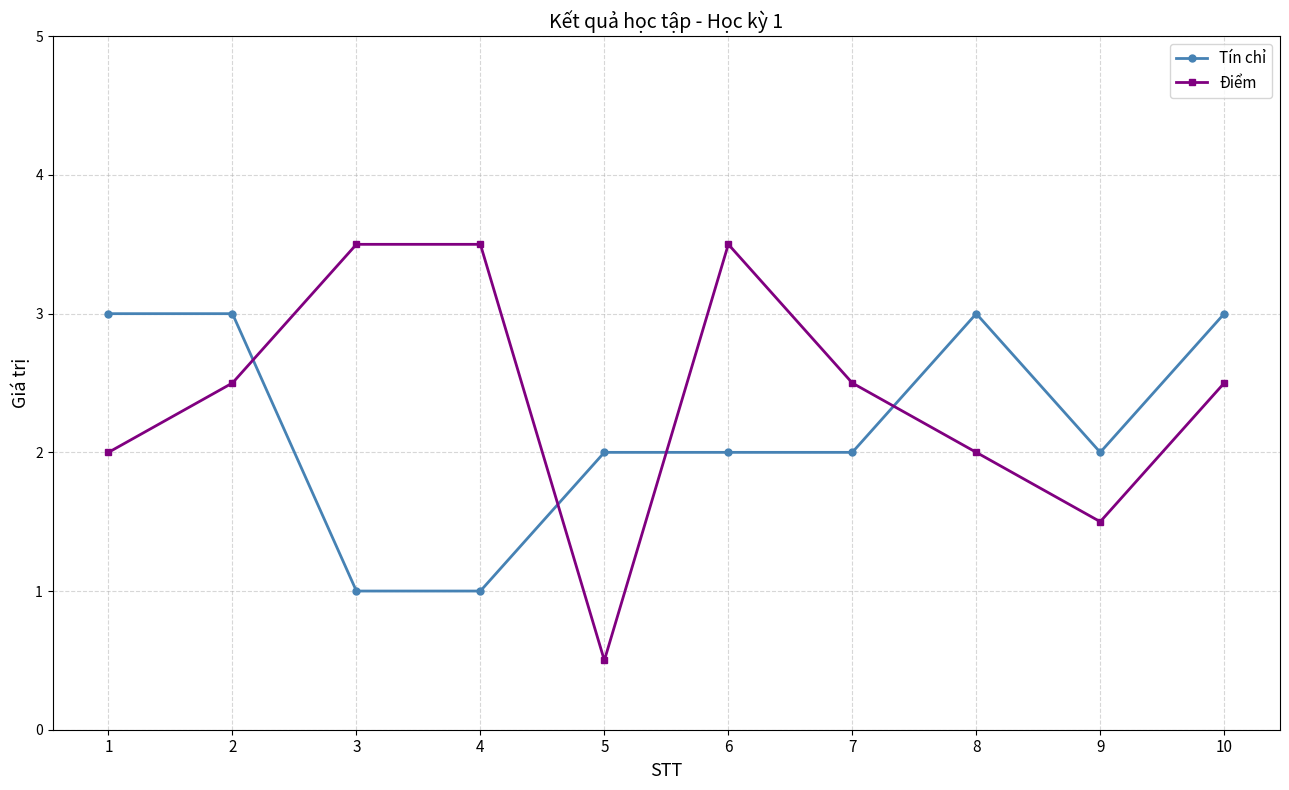

Rank the series by their maximum value, from highest to lowest.

Điểm, Tín chỉ